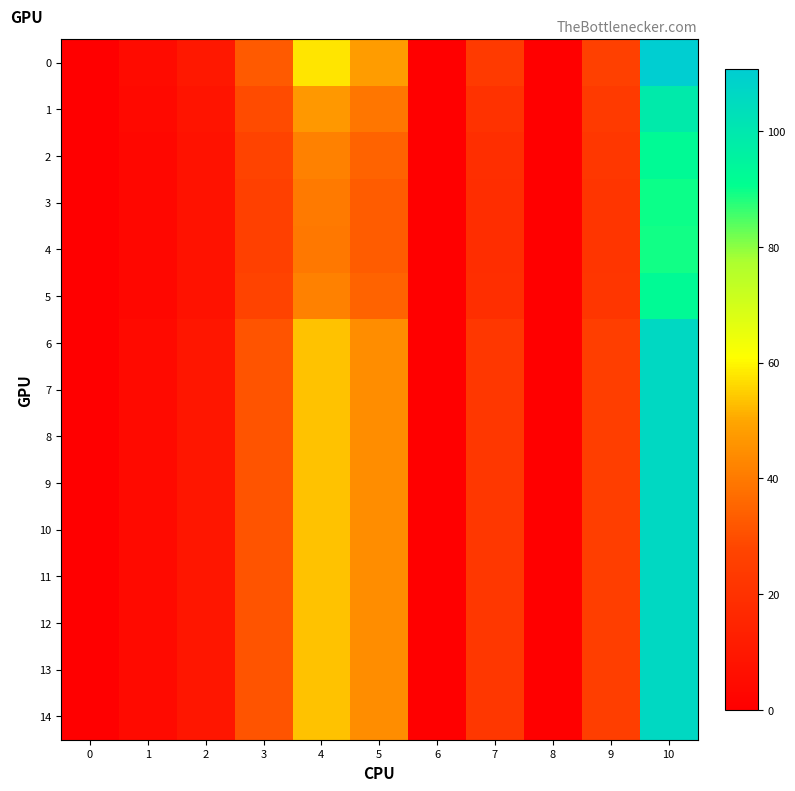

Rank the series by their maximum value, from lowest to highest.

row_4, row_3, row_5, row_2, row_1, row_6, row_7, row_8, row_9, row_10, row_11, row_12, row_13, row_14, row_0